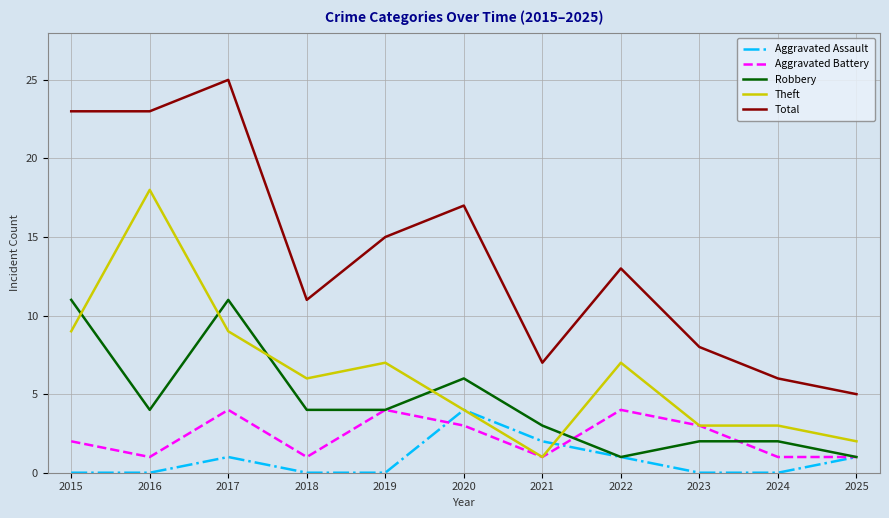

True or false: Robbery and Aggravated Battery intersect in this chart.

True